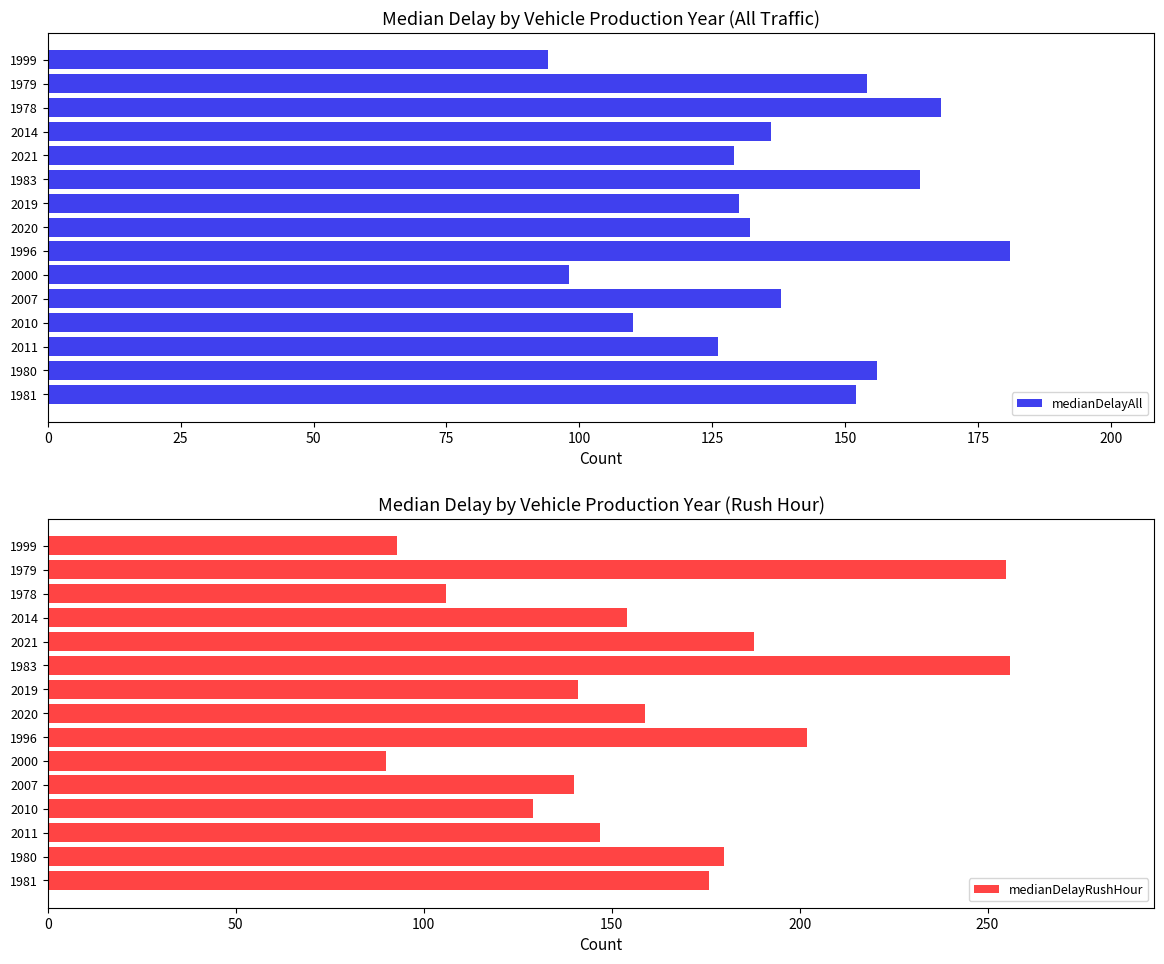

Rank the series by their average value, from lowest to highest.

medianDelayAll, medianDelayRushHour